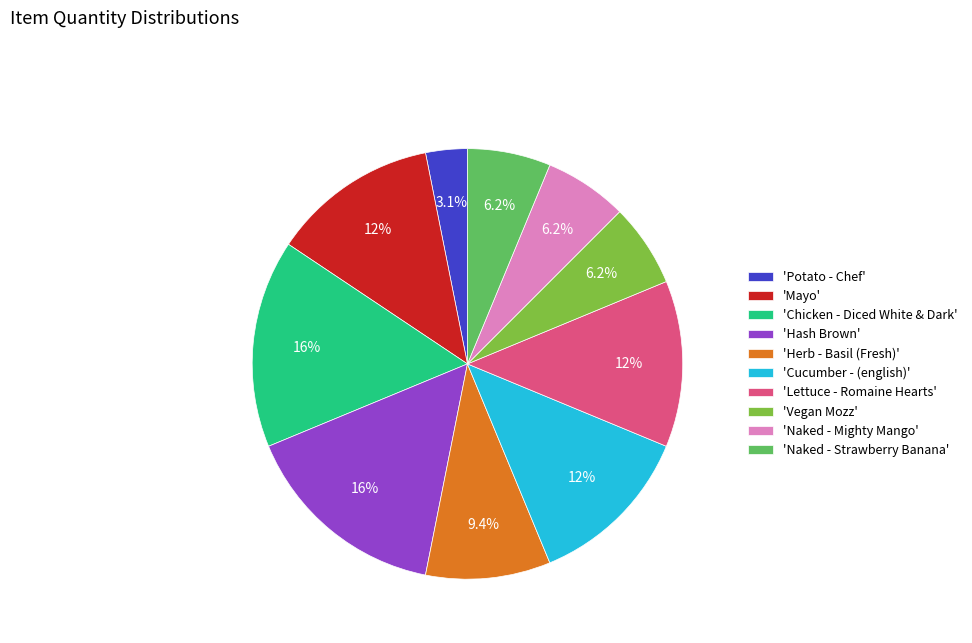

Does 'Chicken - Diced White & Dark' represent more than half of the total?

No